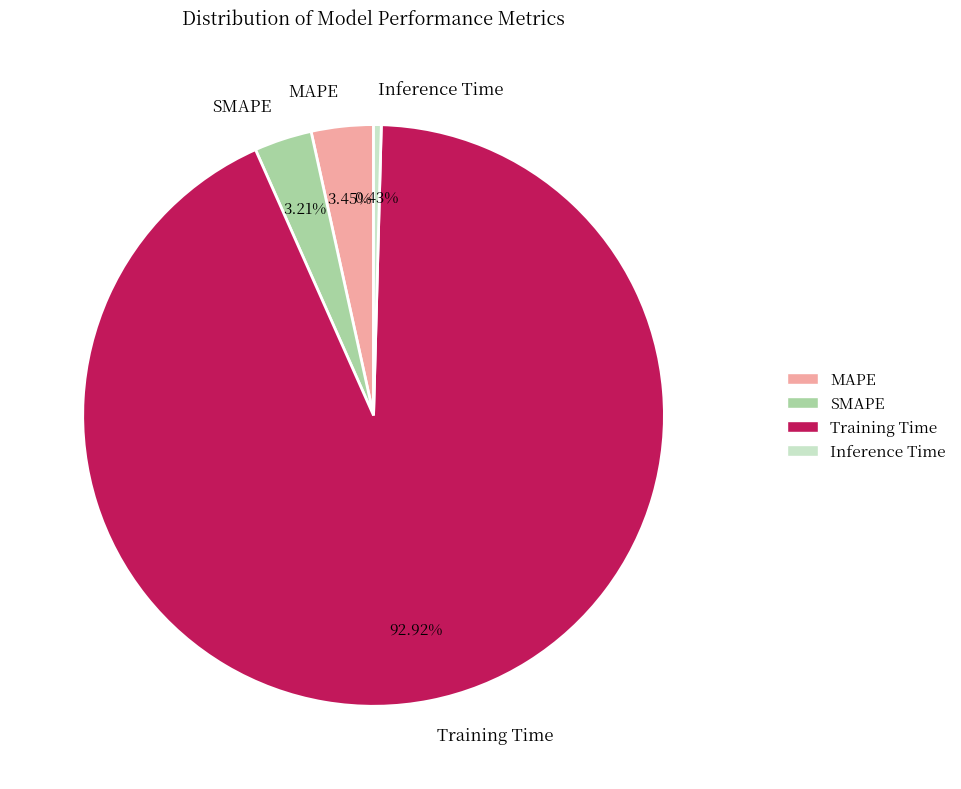

Count the number of slices in the pie.

4